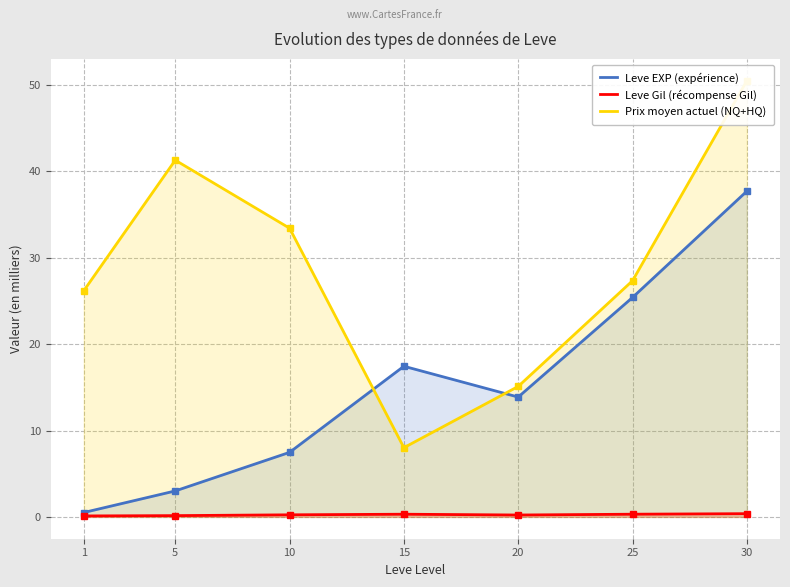

What value does the Leve Gil (récompense Gil) series have at 10?

0.2